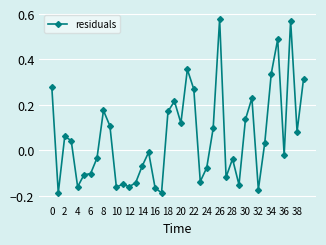

How many values are below 0?

20